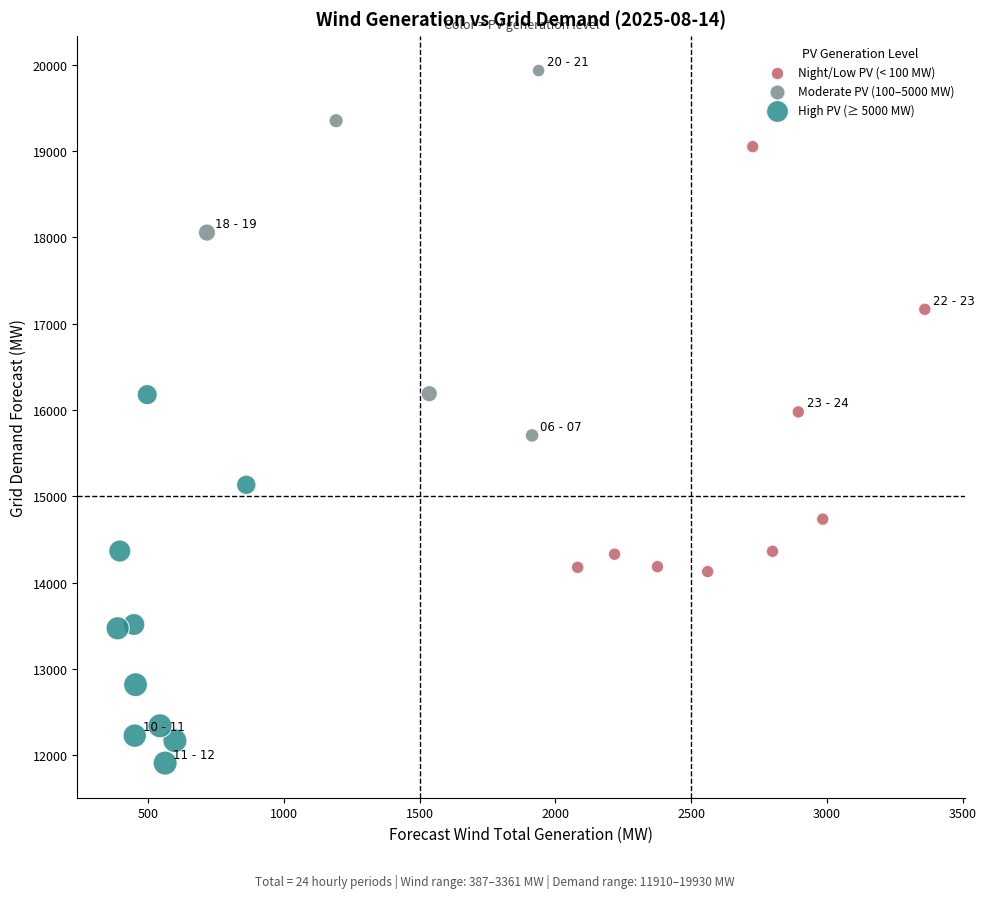

Which series has the largest Y range (max minus min)?

Night/Low PV (< 100 MW)